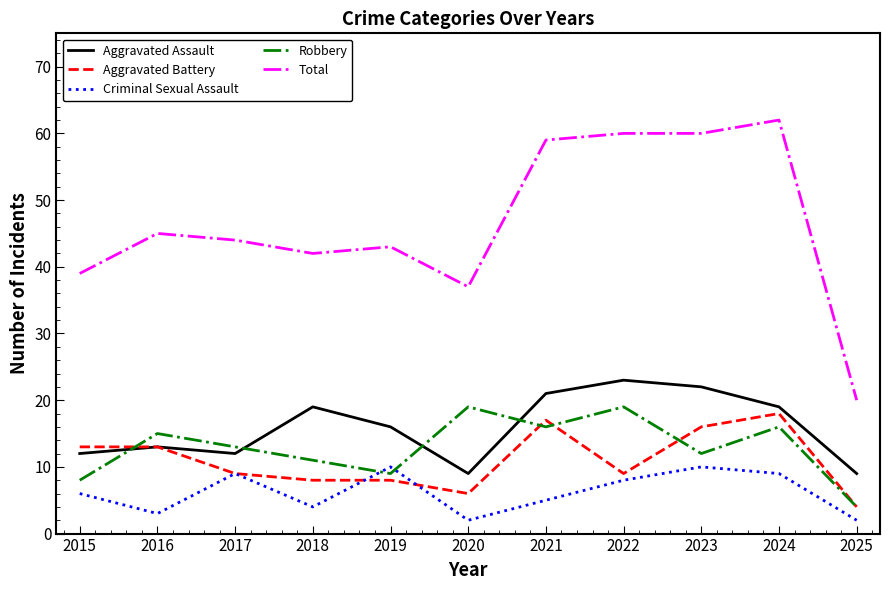

What is the difference between the maximum and minimum values in the Robbery series?

15